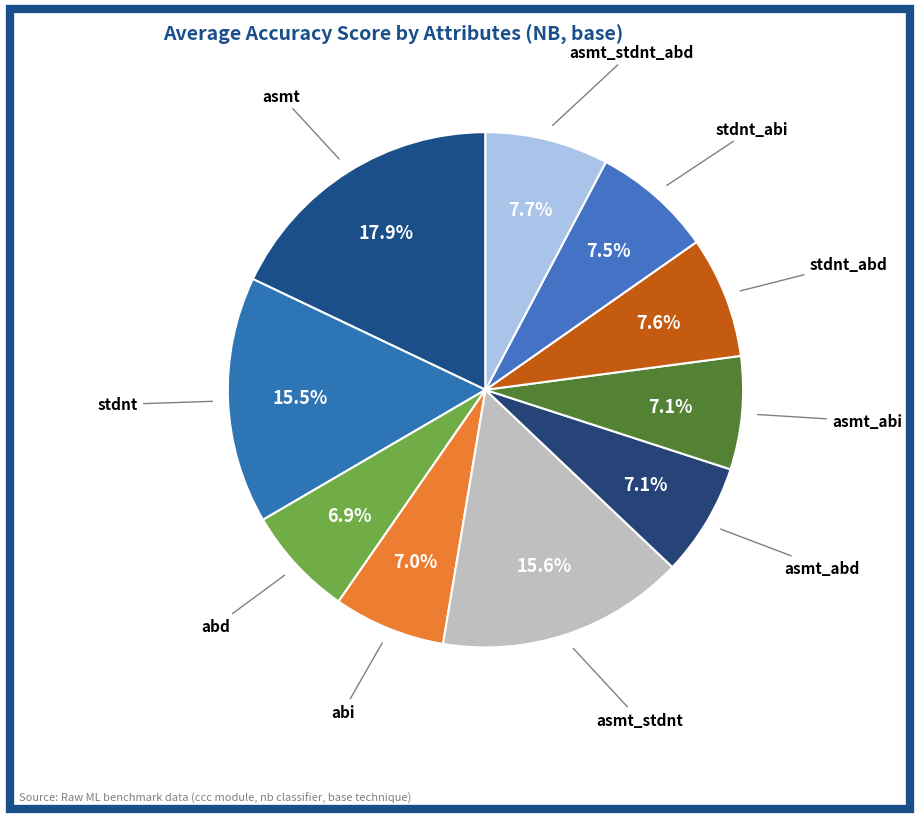

What is the smallest slice in the pie chart?

abd